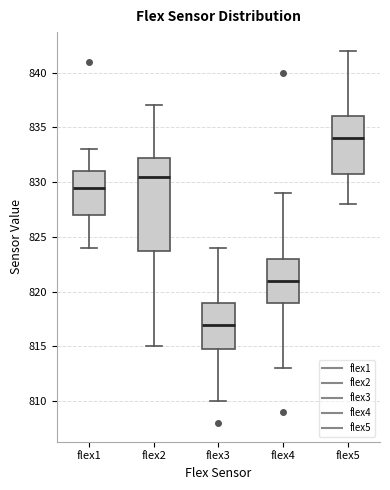

Which box is the tallest, from its lower edge to its upper edge?

flex2